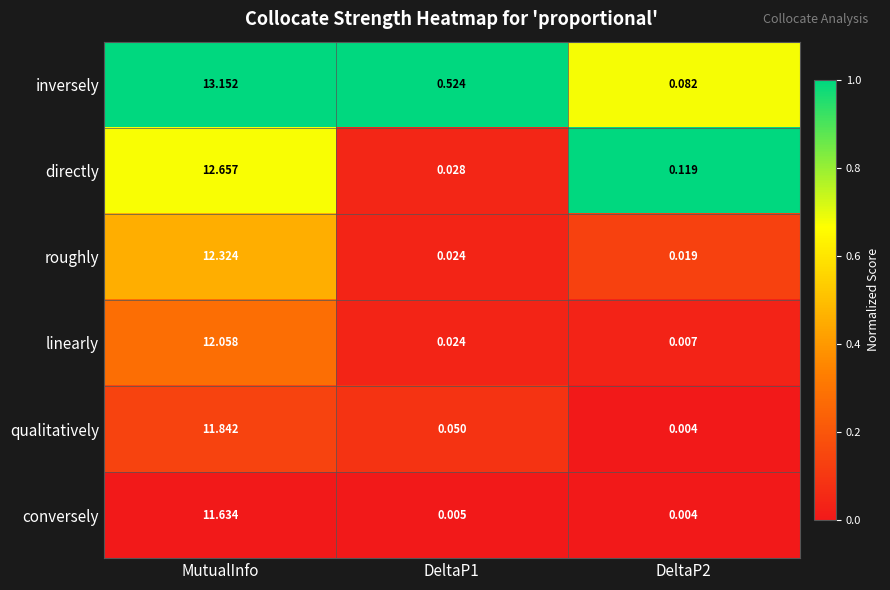

List the series in order of their peak value, highest first.

inversely, directly, roughly, linearly, qualitatively, conversely